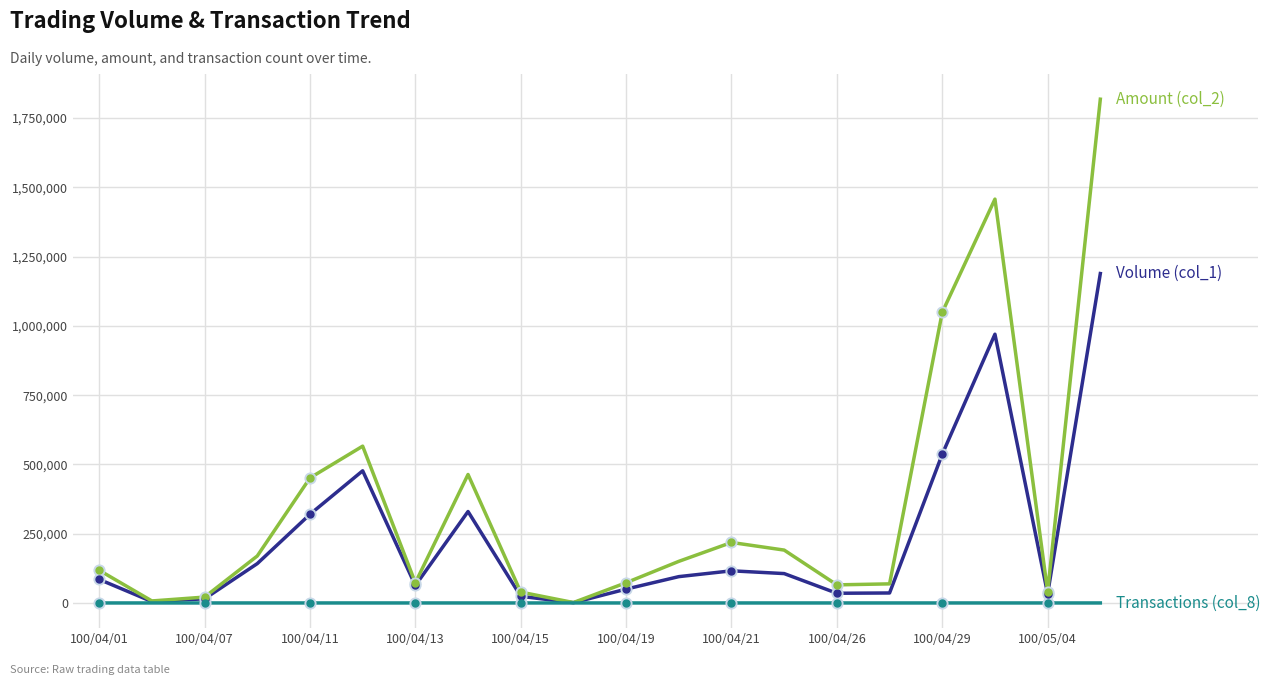

What is the greatest value displayed?

1818300